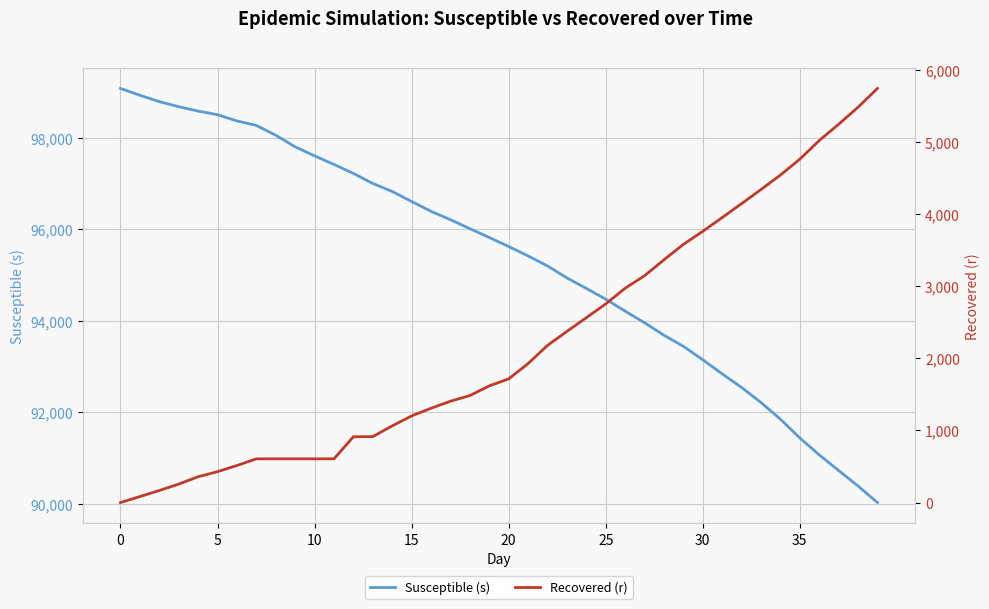

What are all the series names shown in the legend?

Susceptible (s), Recovered (r)